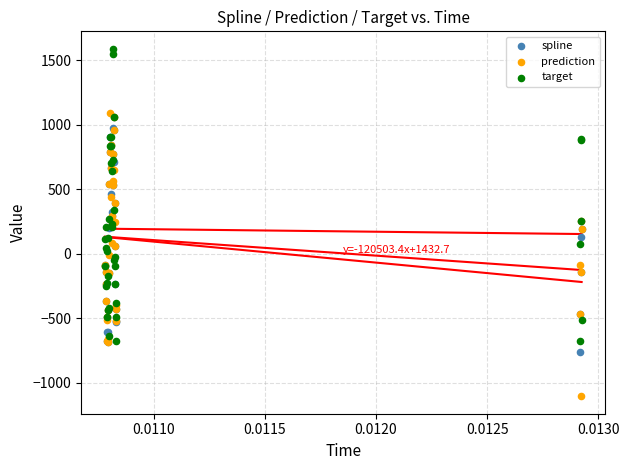

Which series reaches the maximum Y coordinate?

target